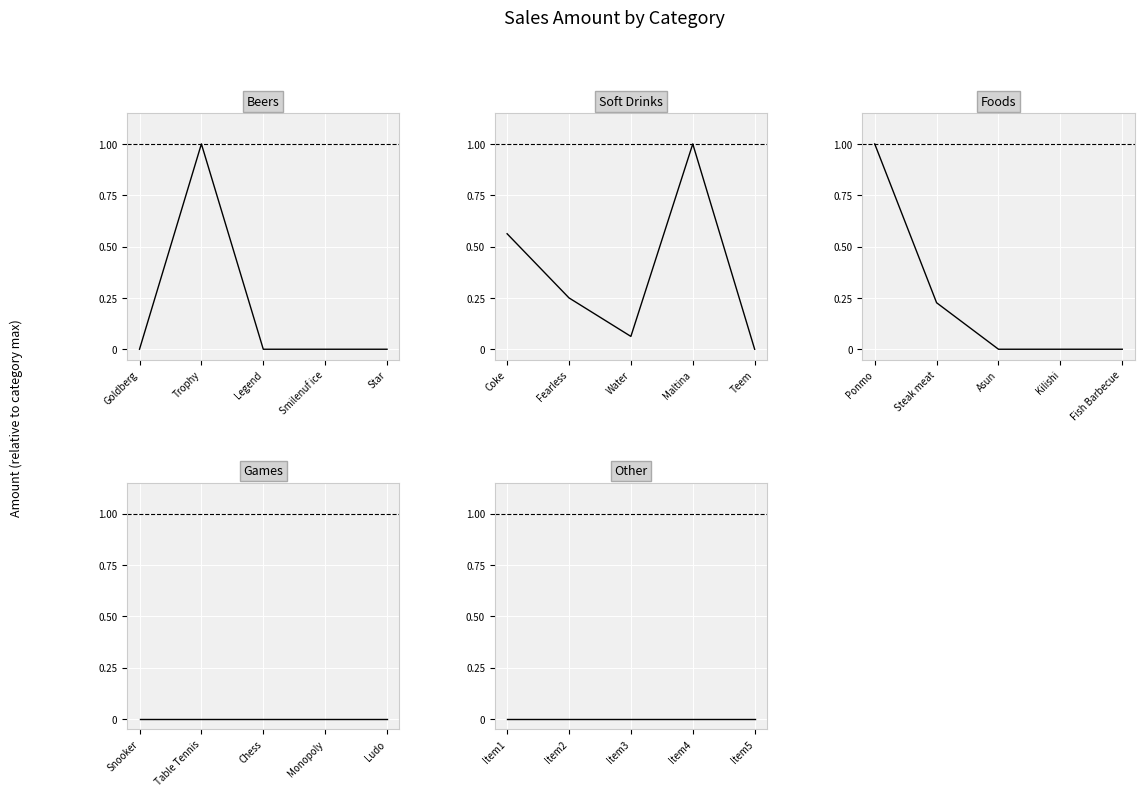

True or false: Foods and Other cross at least once.

False